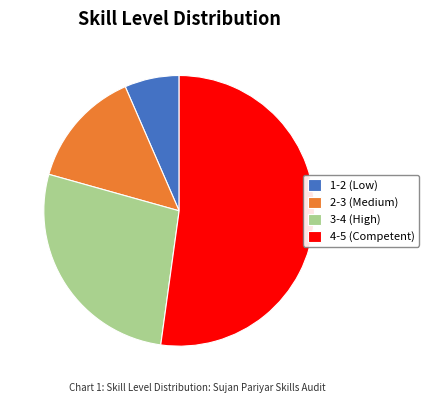

What is the ratio of the value at 4-5 (Competent) to the value at 1-2 (Low)?

8.0